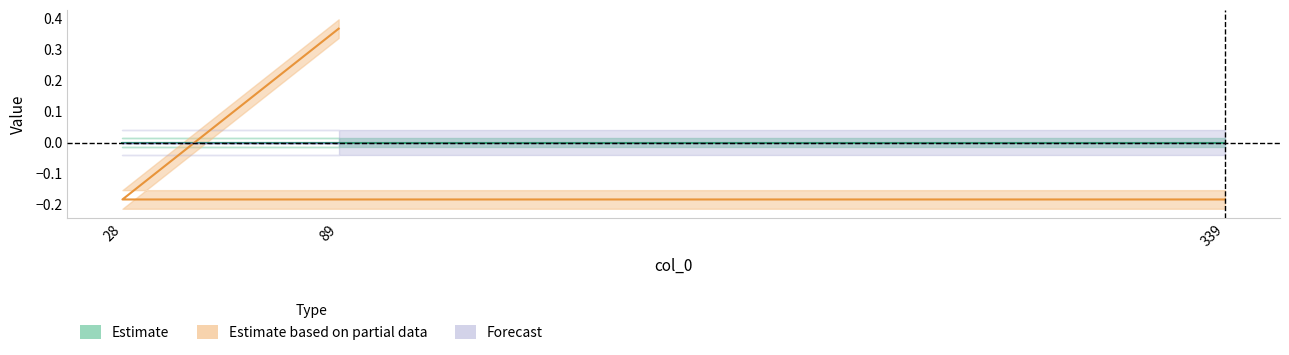

How many data points are above 0?

1